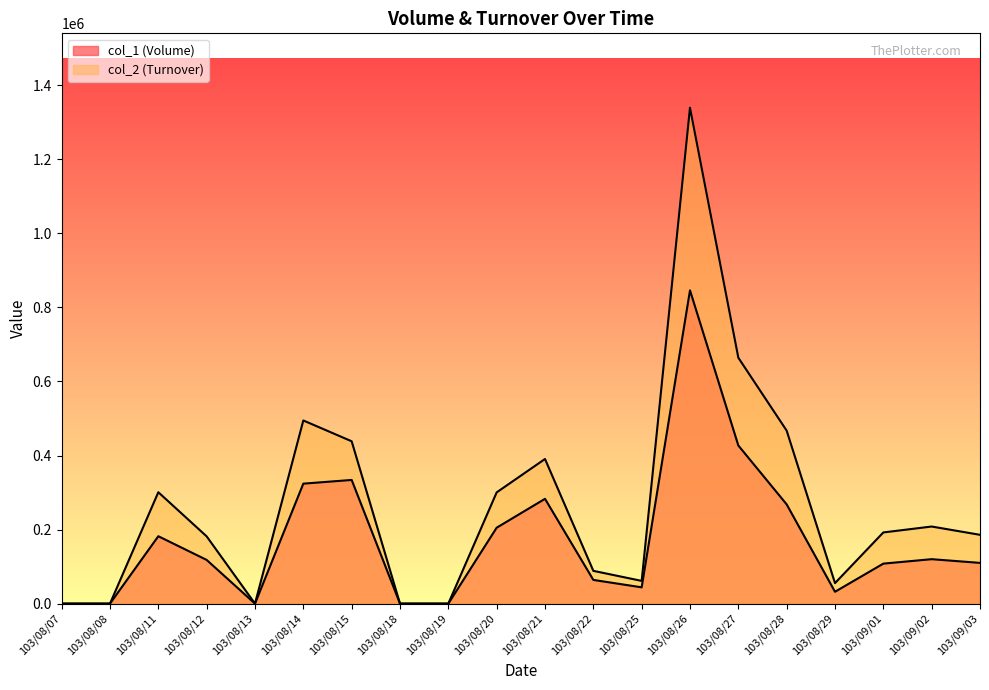

True or false: col_1 (Volume) has more than 0 interior local peaks.

True